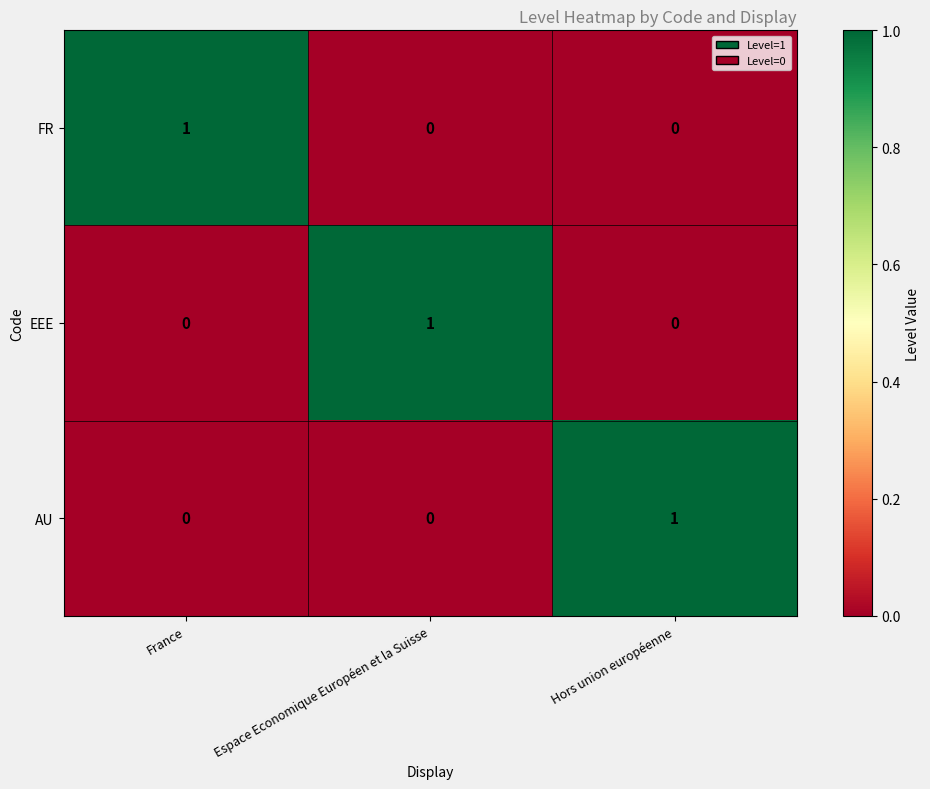

Is it true that EEE equals 1 at Espace Economique Européen et la Suisse?

True